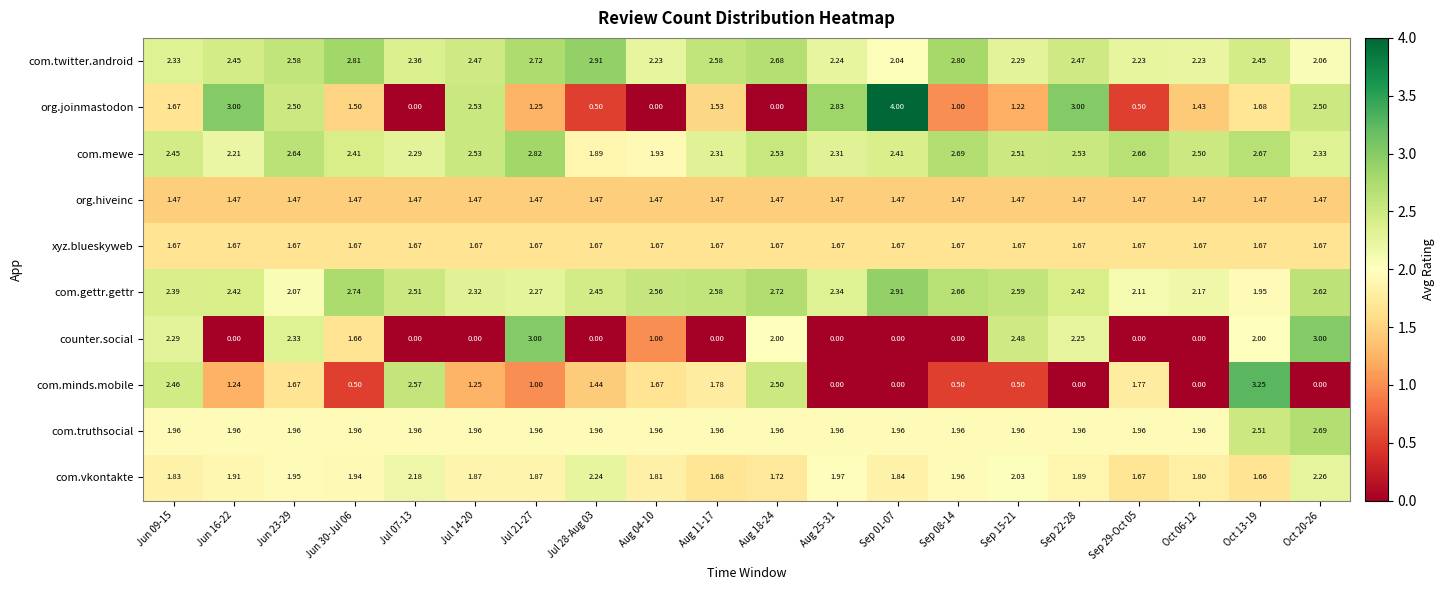

Which series has the largest range (max minus min)?

org.joinmastodon